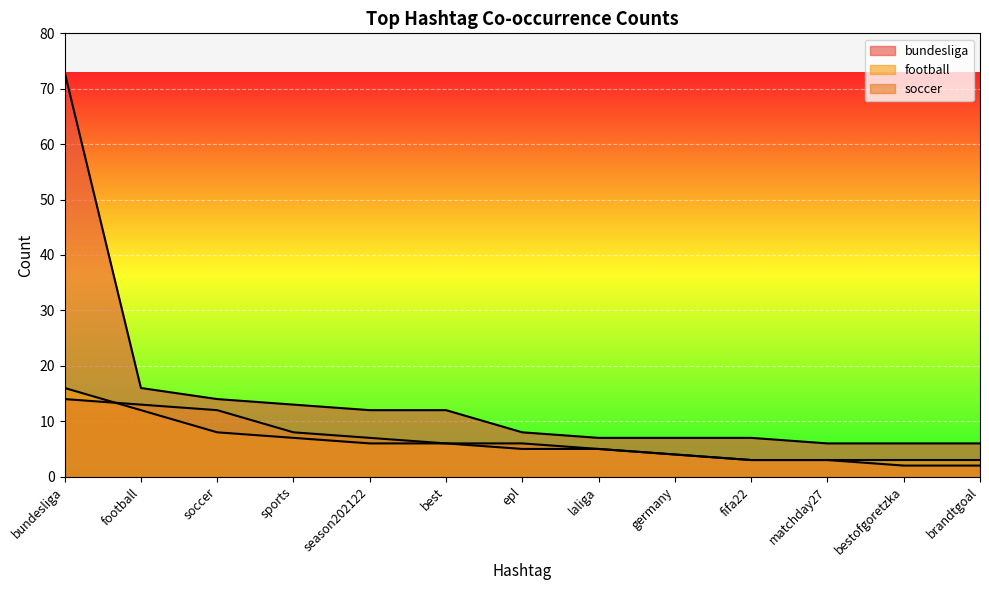

Which has a higher value, bundesliga or bestofgoretzka?

bundesliga